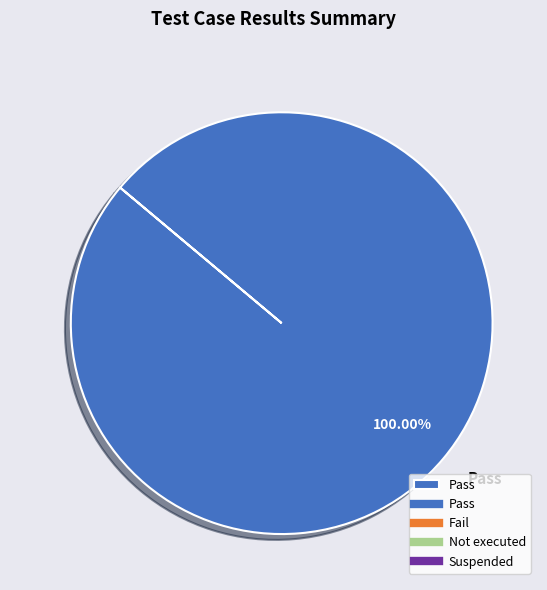

Rank the categories by value from highest to lowest.

Pass